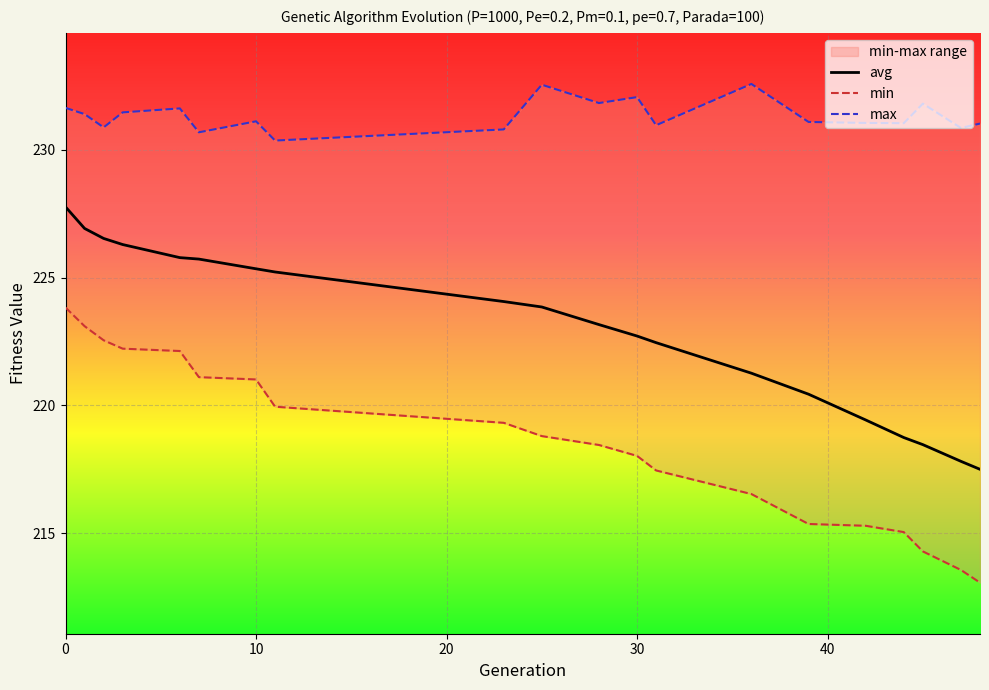

True or false: min and max cross at least once.

False